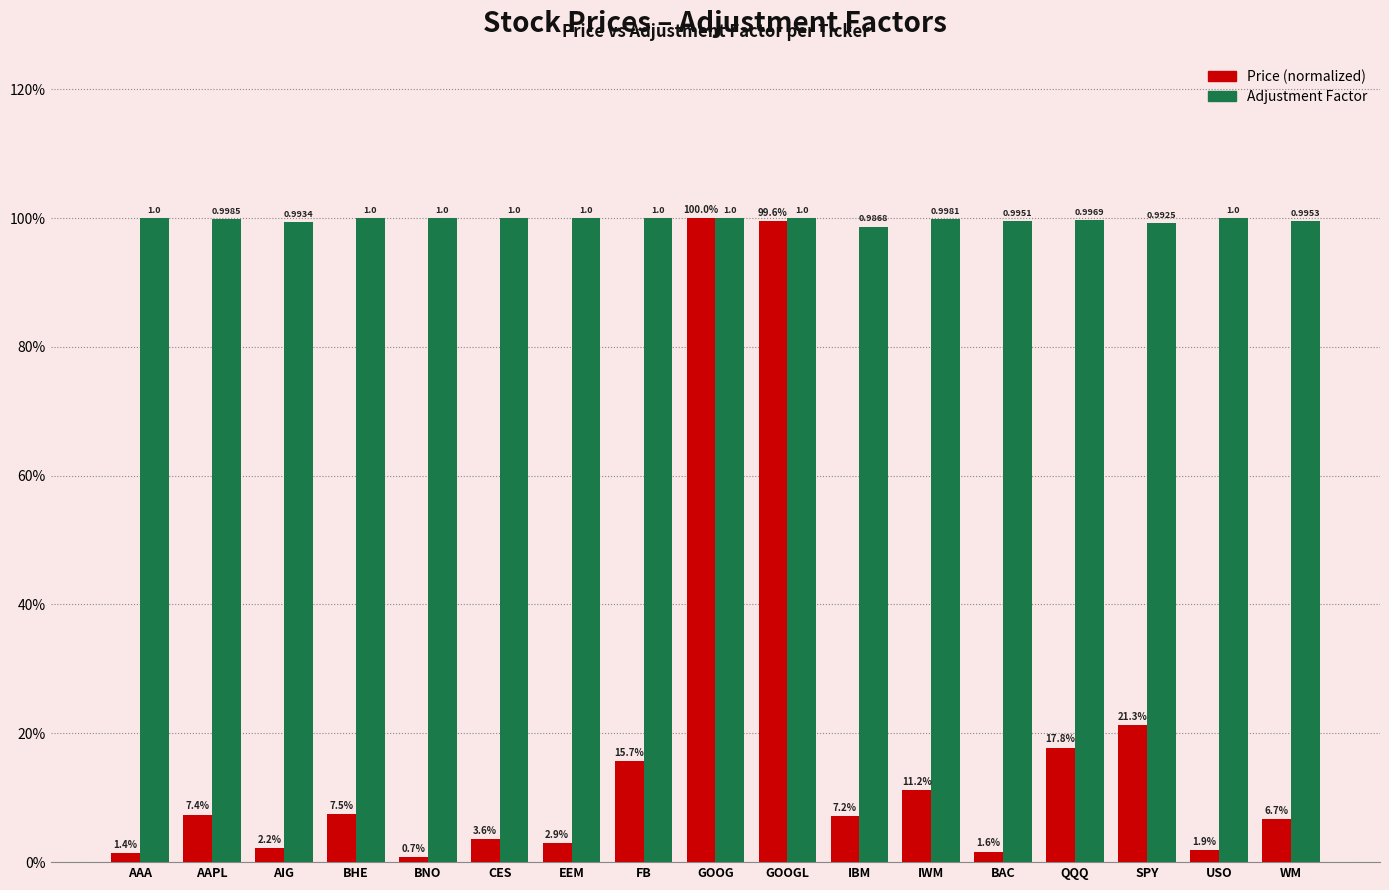

Which series has the largest total across all categories?

Adjustment Factor